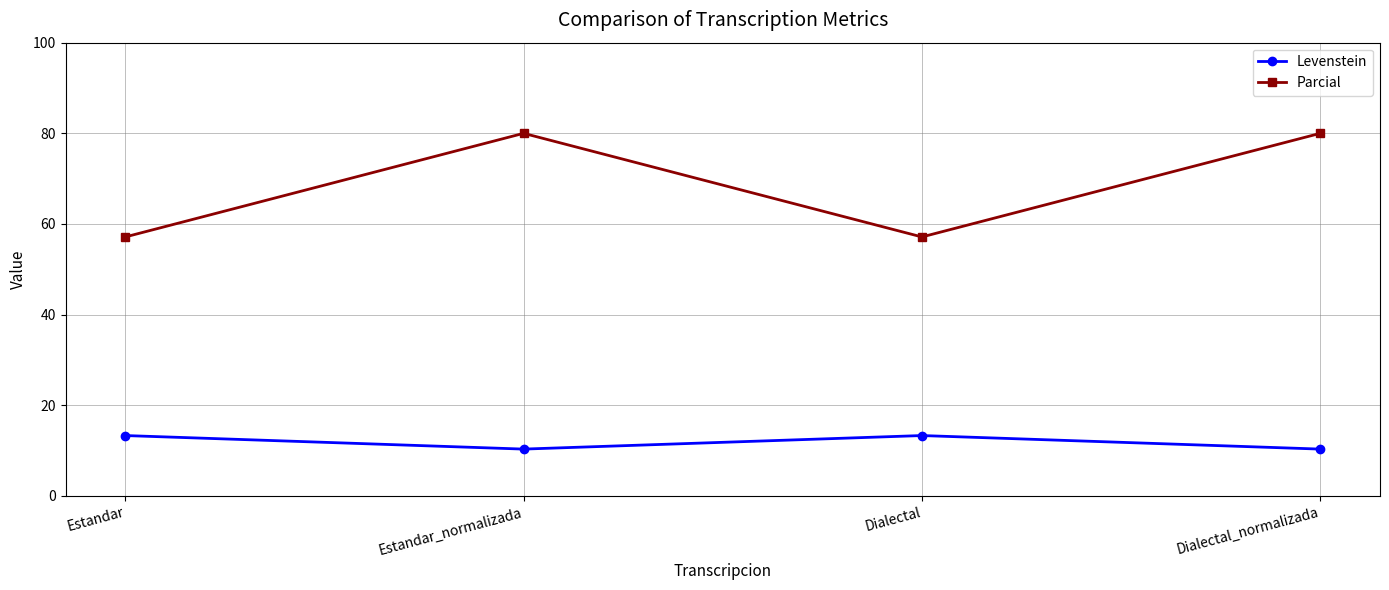

Which series has the widest spread of values?

Parcial